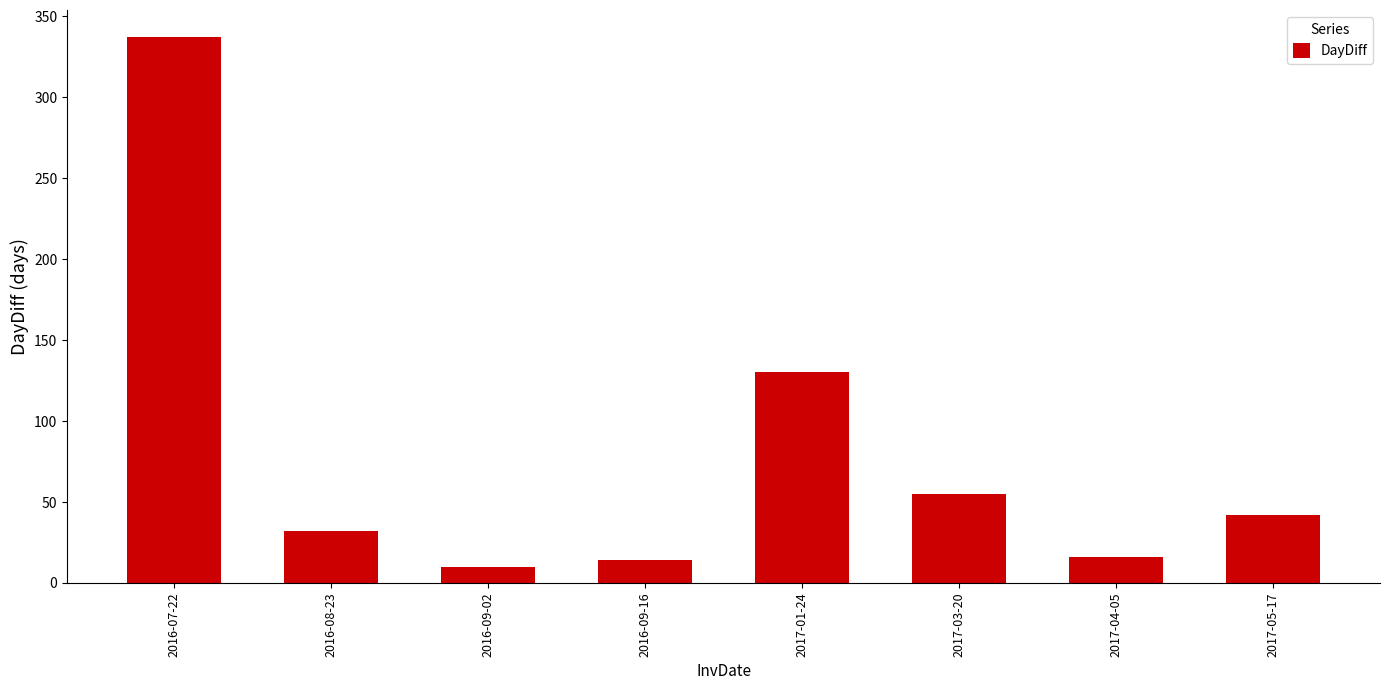

What is the difference between the values at 2017-01-24 and 2017-03-20?

75